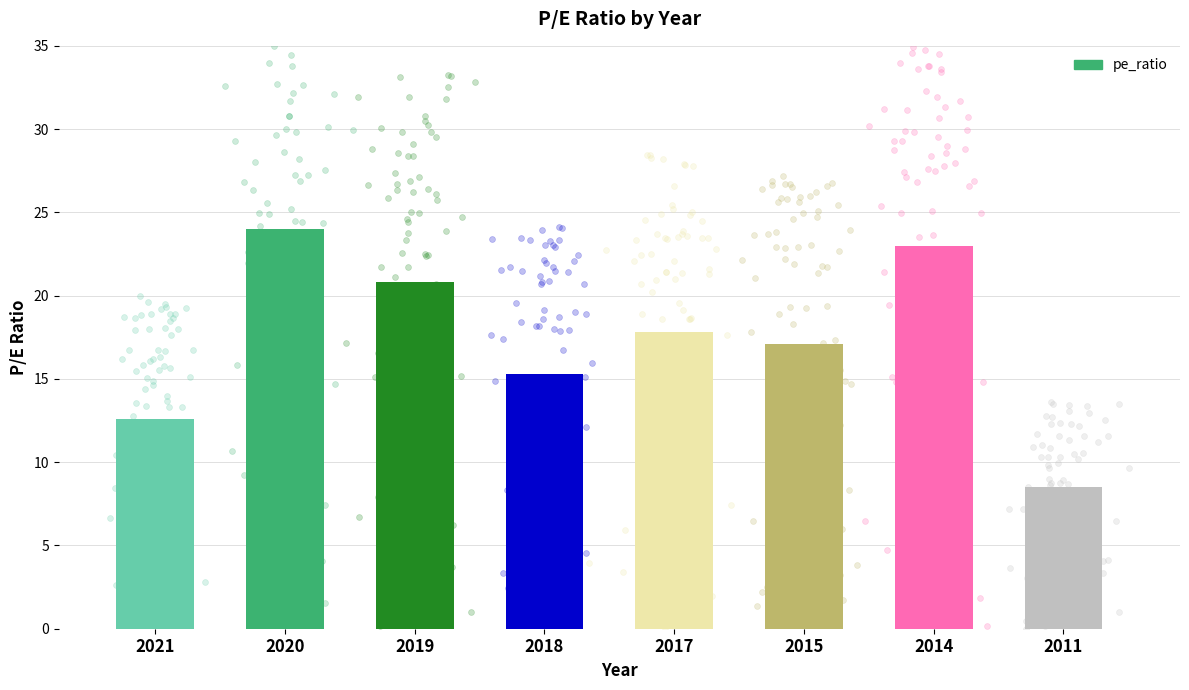

What is the change in value from 2018 to 2017?

+2.5